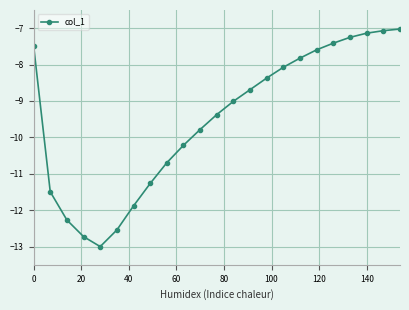

What is the sum of all values?

-218.2